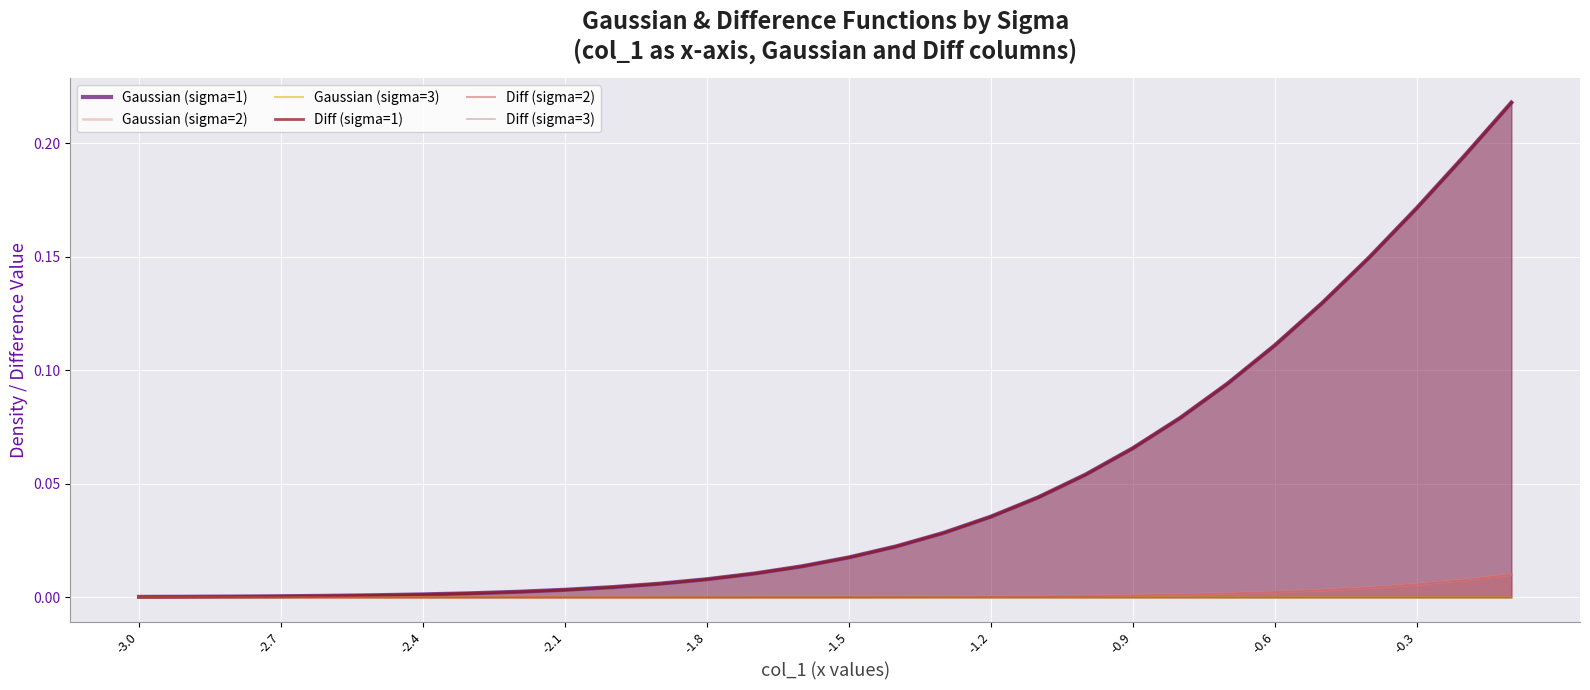

How many lines are shown in the chart?

6